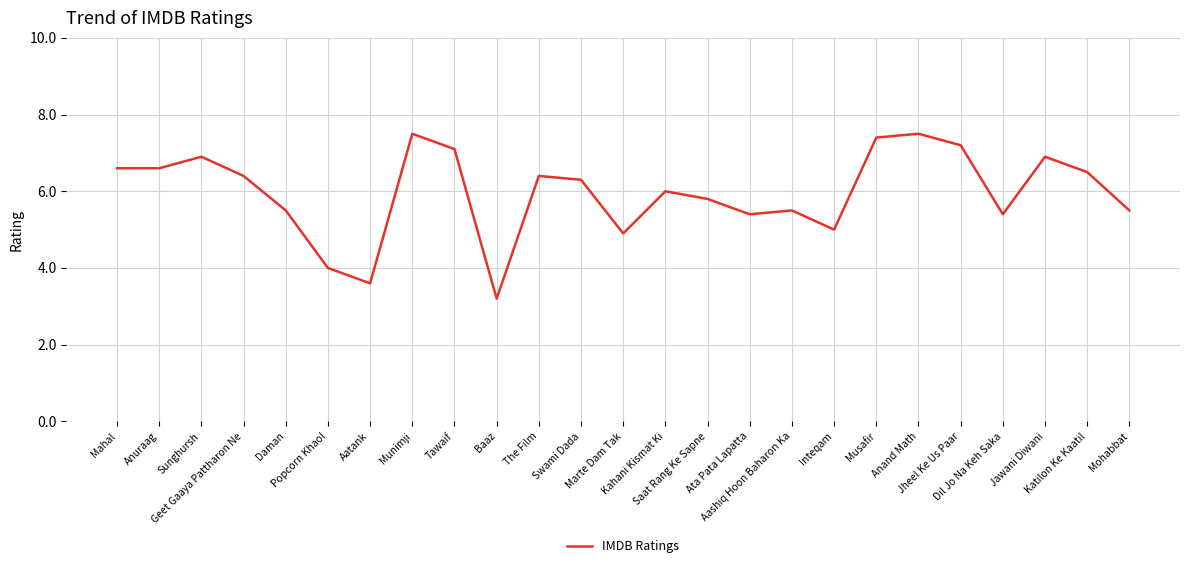

Count the number of data series in this chart.

1